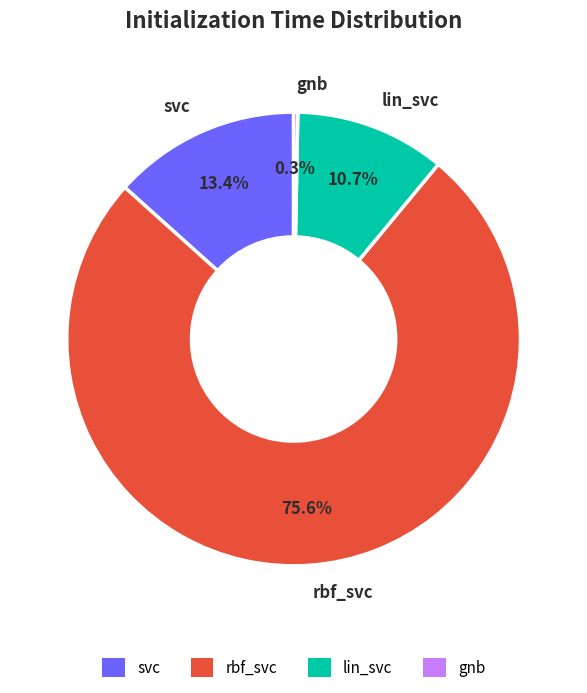

Which category has the smallest portion of the pie?

gnb